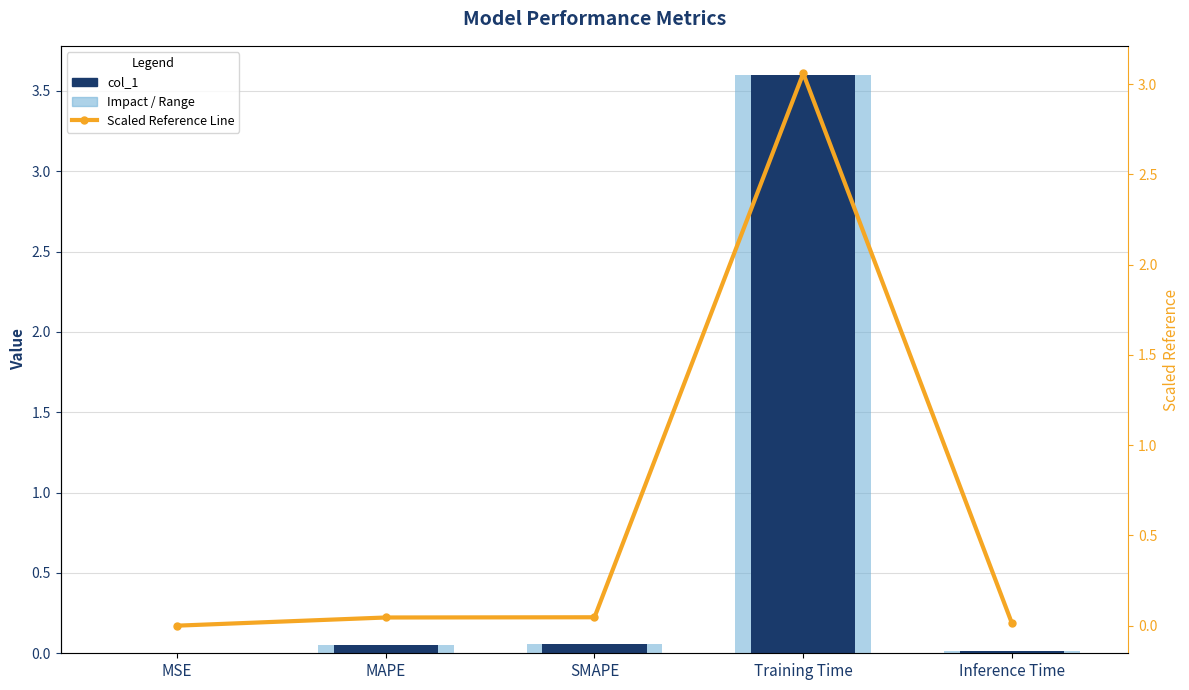

What are all the series names shown in the legend?

Impact / Range, col_1, Scaled Reference Line